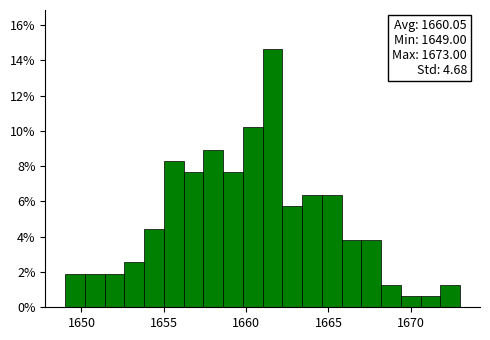

Around what value on the x-axis is the tallest bar? Give the approximate position of its centre, as read against the axis.

1661.5